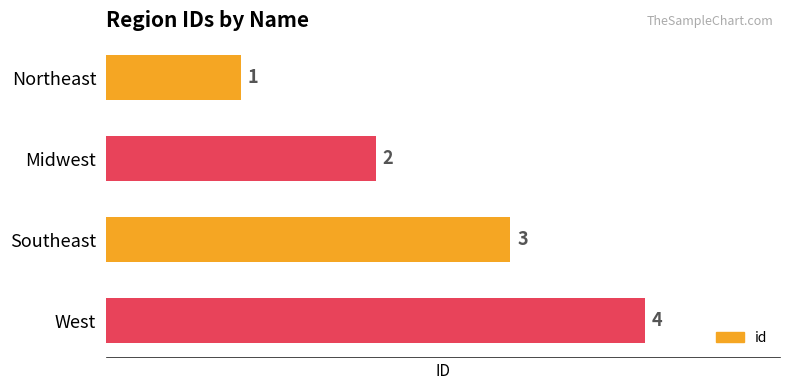

Is it true that the value at West is 7?

False